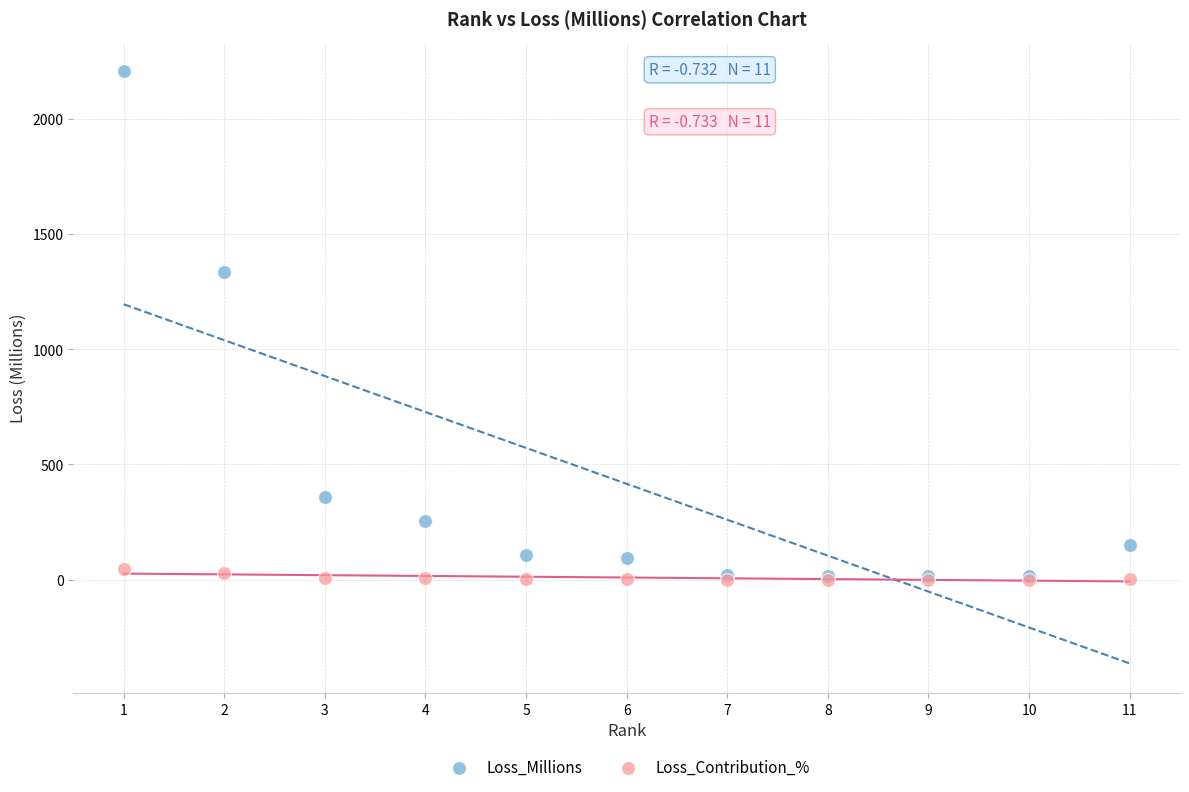

In the Loss_Millions series, what Y value is closest to 1110?

1334.9